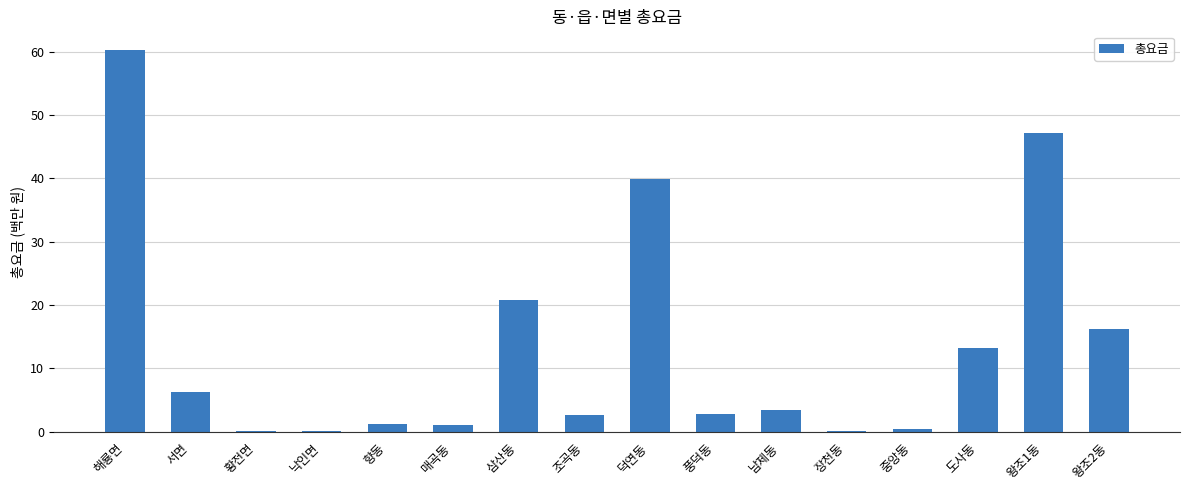

What is the maximum value shown in the chart?

60.2